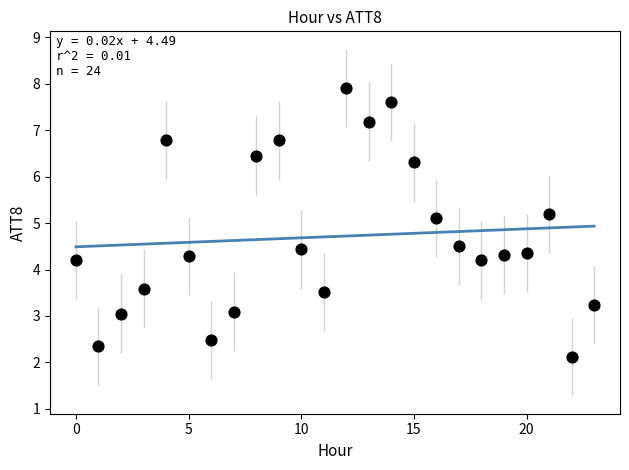

What is the range of Y values (max minus min)?

5.8